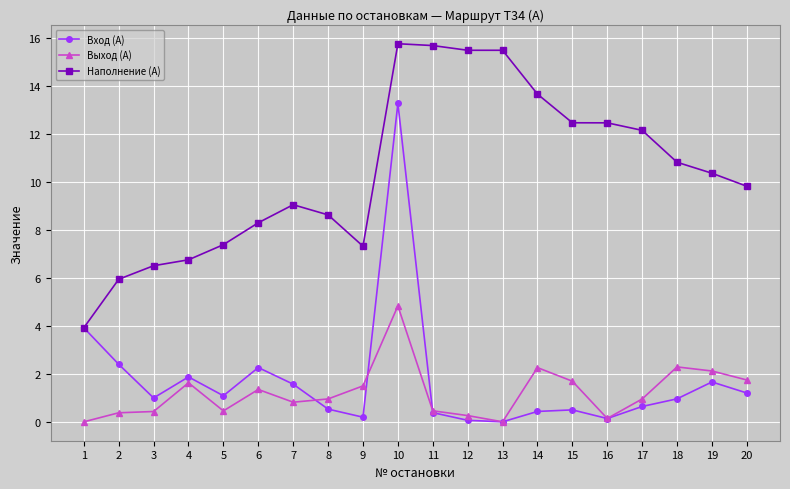

What is the difference between the highest and lowest values at 13?

15.5